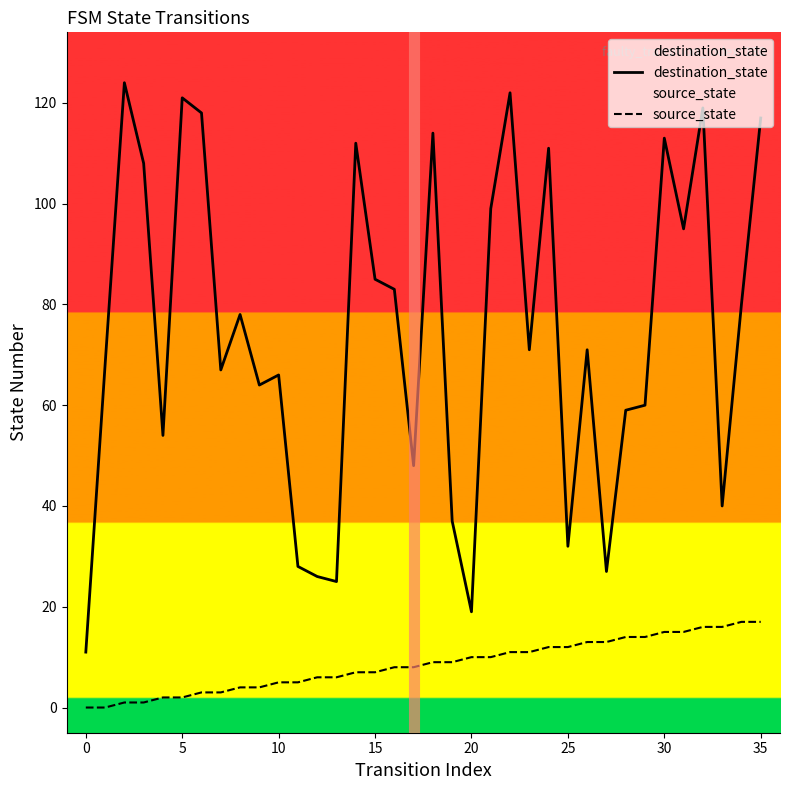

Rank the series by their maximum value, from lowest to highest.

source_state, destination_state